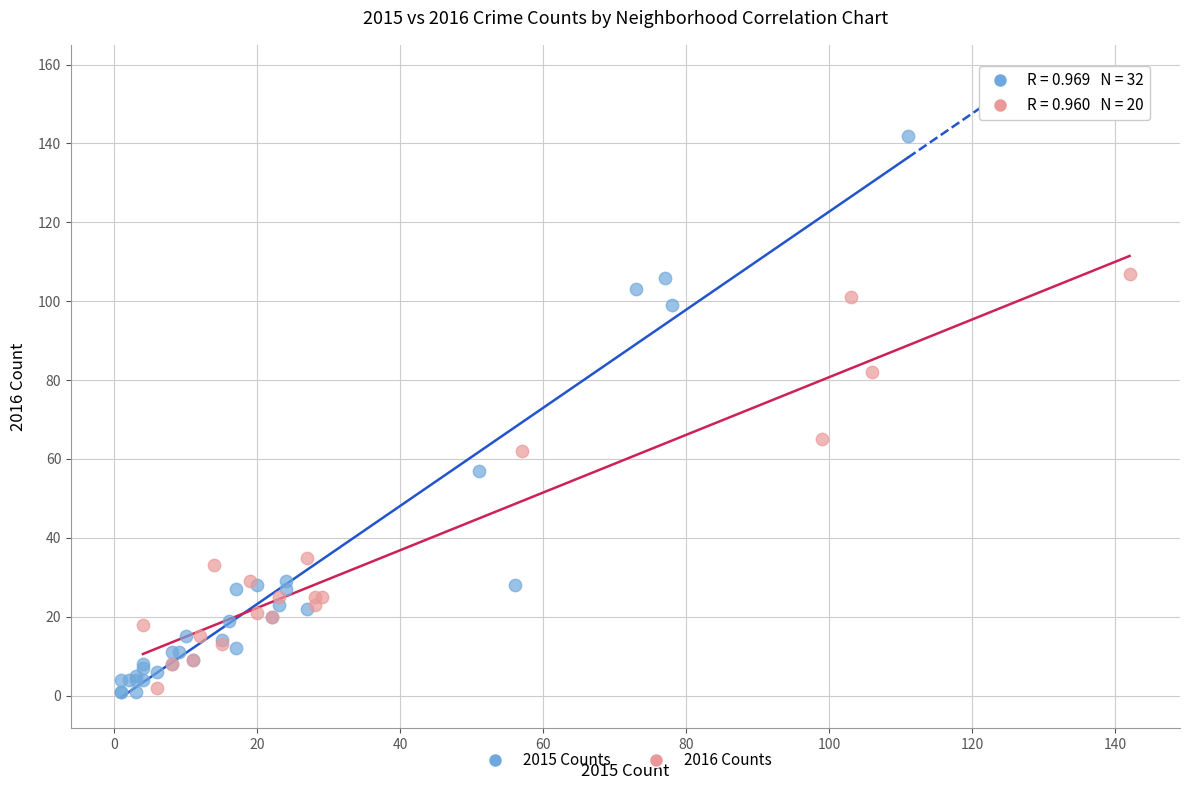

Which series contains the highest Y value?

2015 Counts